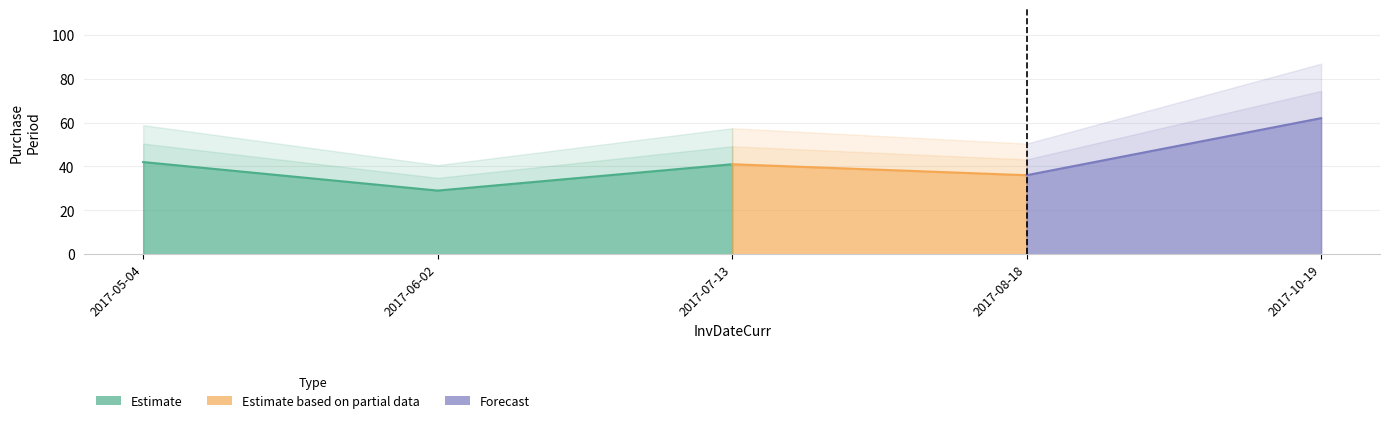

List the labels in order of value, largest first.

2017-10-19, 2017-05-04, 2017-07-13, 2017-08-18, 2017-06-02